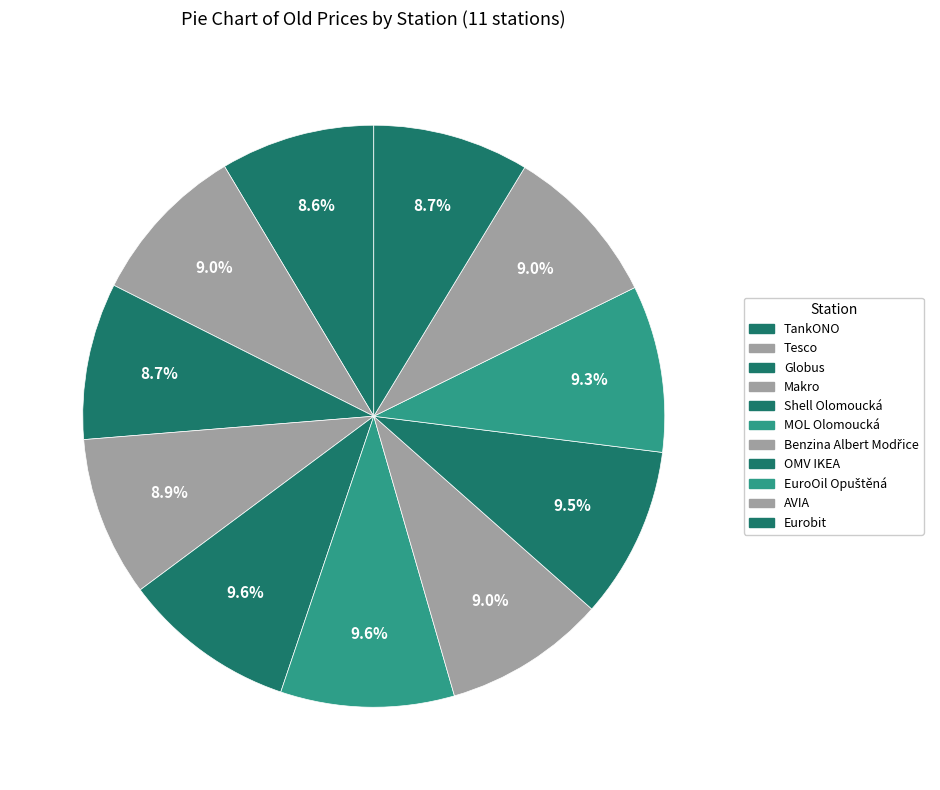

Is the sum of OMV IKEA and AVIA greater than half?

No